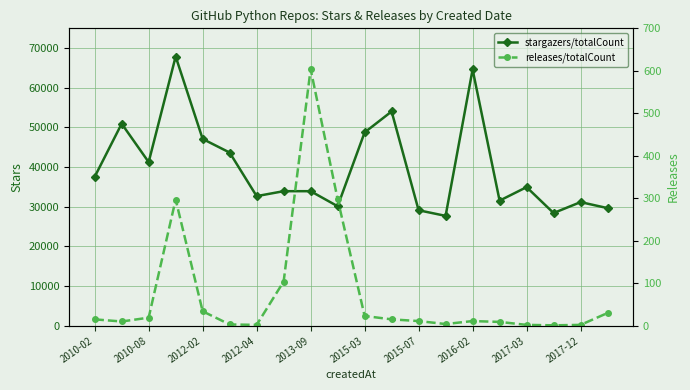

List the series in order of their peak value, highest first.

stargazers/totalCount, releases/totalCount